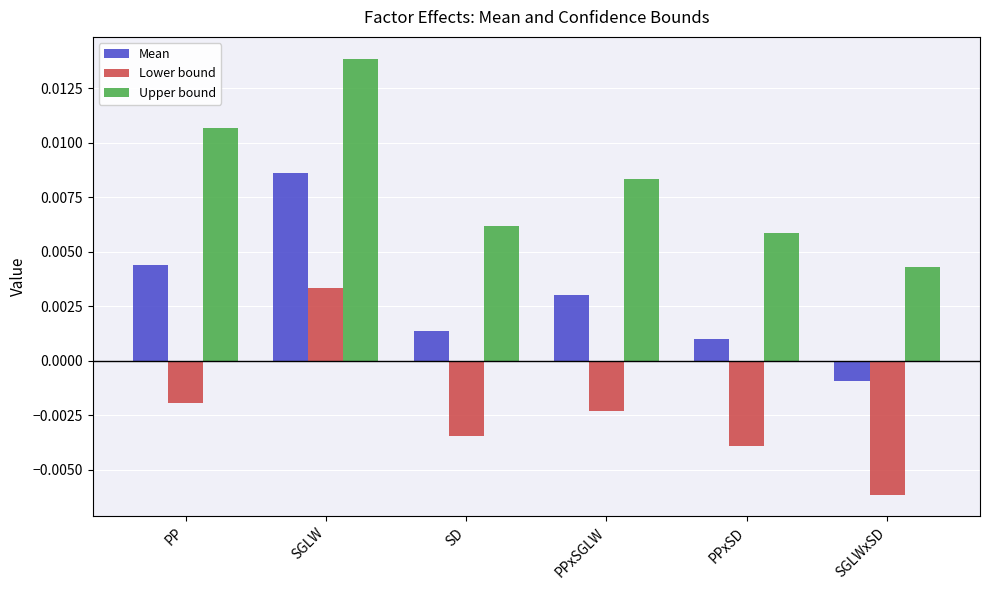

List the series in order of their peak value, highest first.

Upper bound, Mean, Lower bound